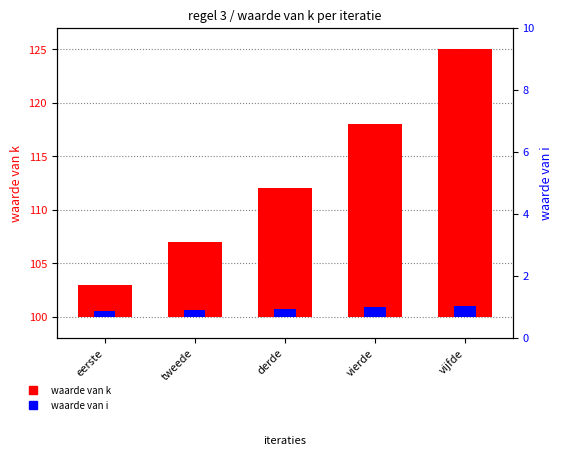

Rank the categories by waarde van k value from highest to lowest.

vijfde, vierde, derde, tweede, eerste